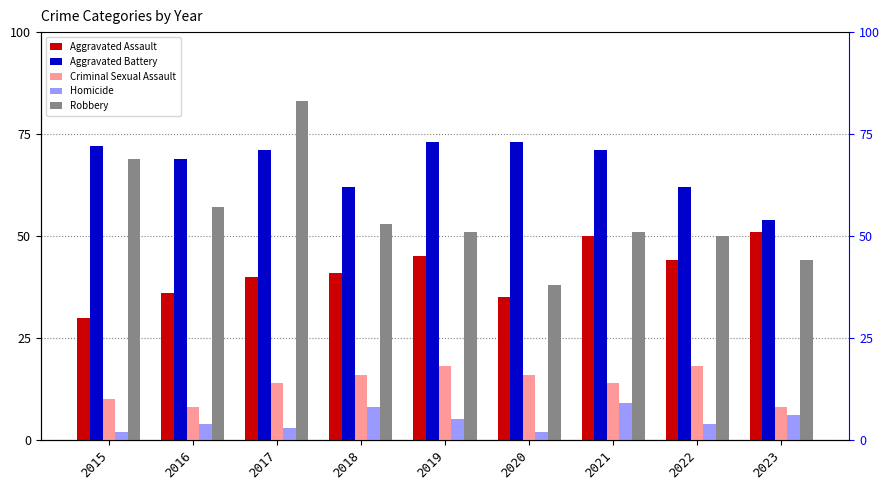

What is the sum of the Aggravated Assault values at 2022 and 2015?

74